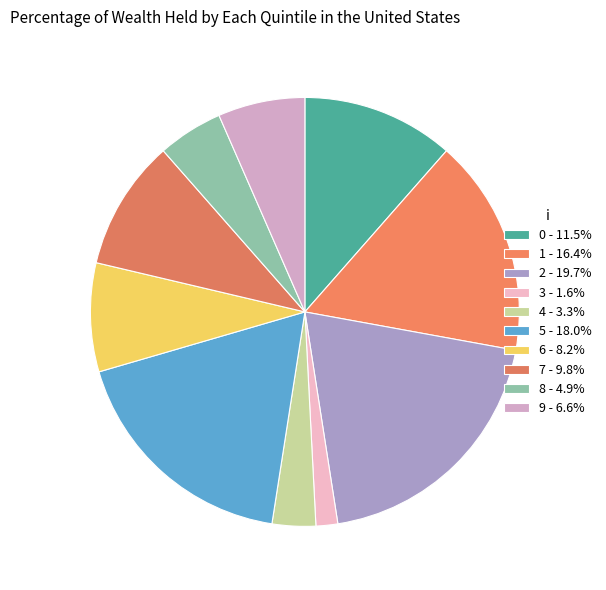

To the nearest percent, what is the average slice percentage?

10%